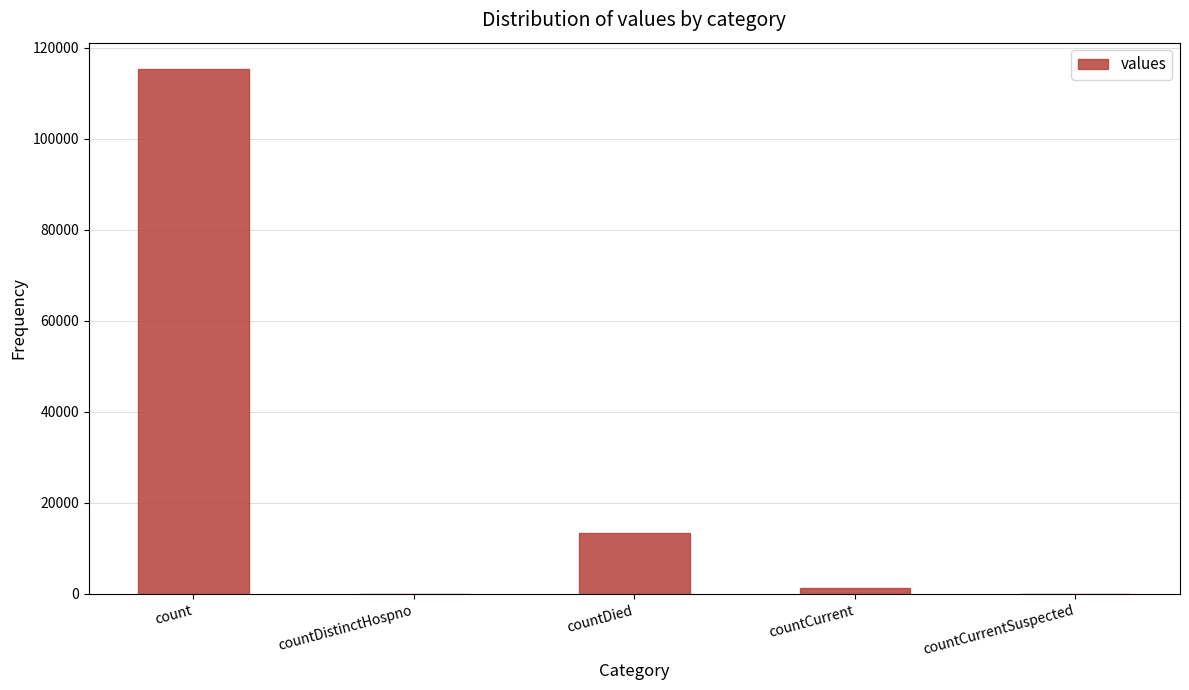

Which has a higher value, countCurrent or countDied?

countDied